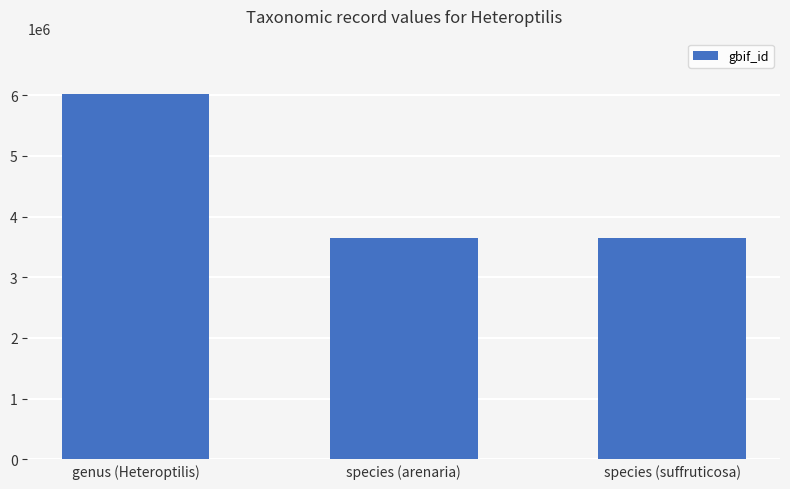

What is the label of the 2nd bar from the left?

species (arenaria)